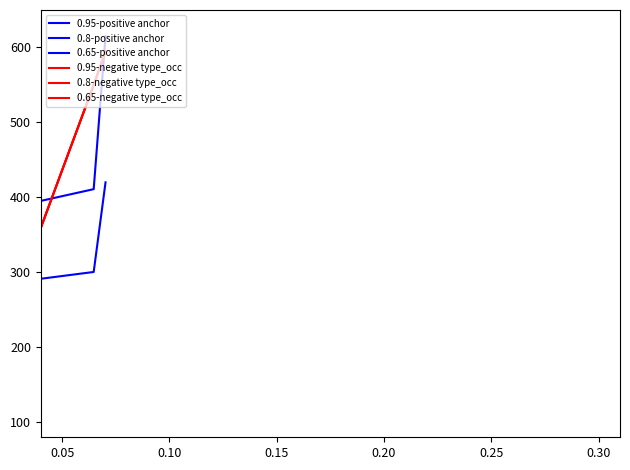

Which series has the largest range (max minus min)?

0.95-positive anchor